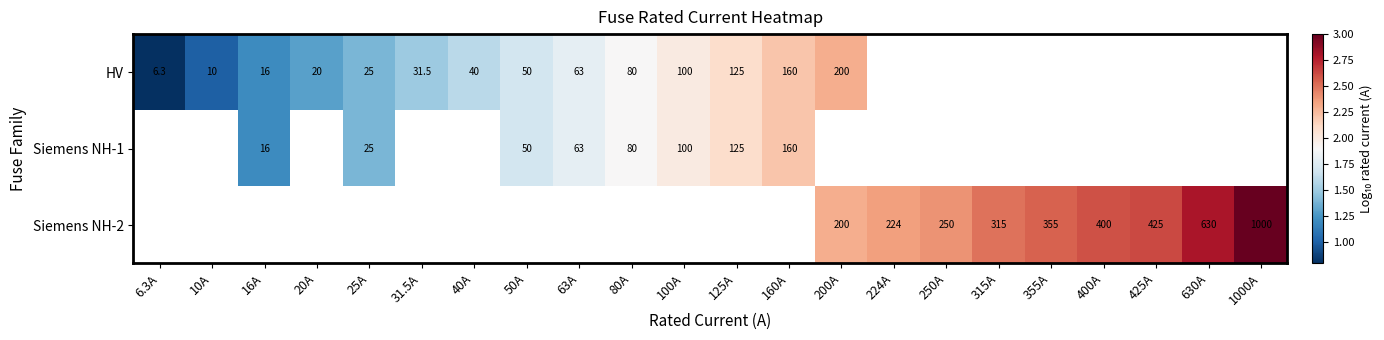

What is the difference between the HV values at 40A and 100A?

0.4